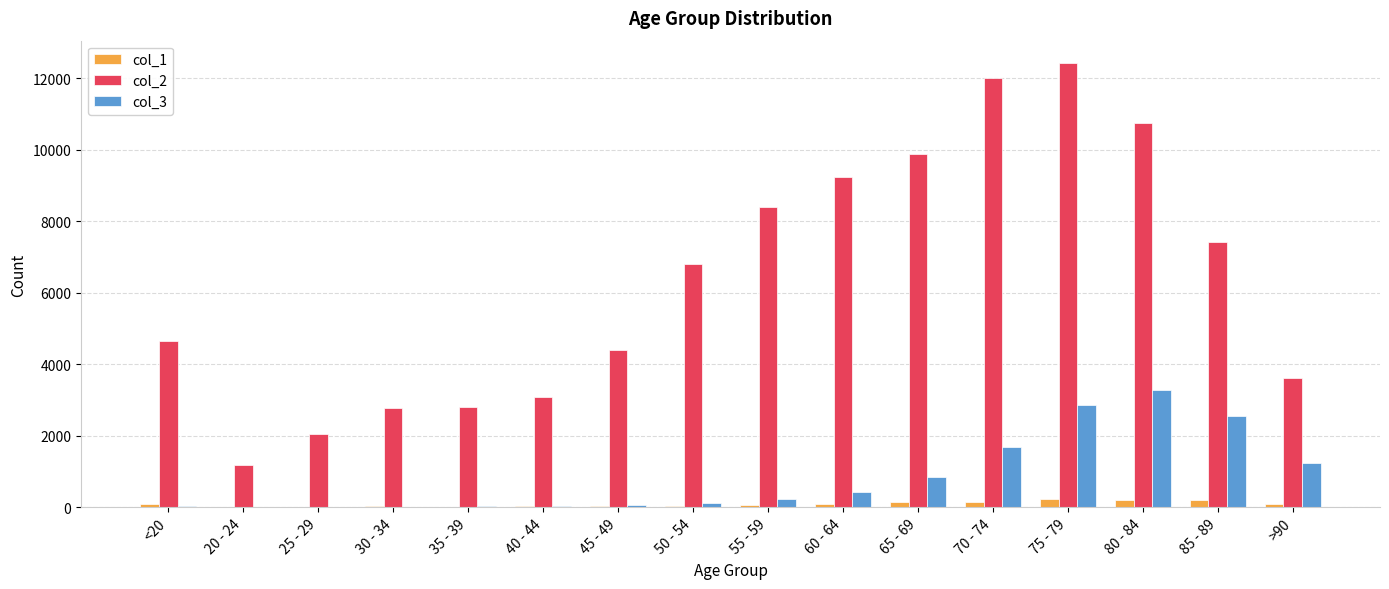

Is the value of col_2 at 20 - 24 greater than the value of col_3 at 45 - 49?

Yes